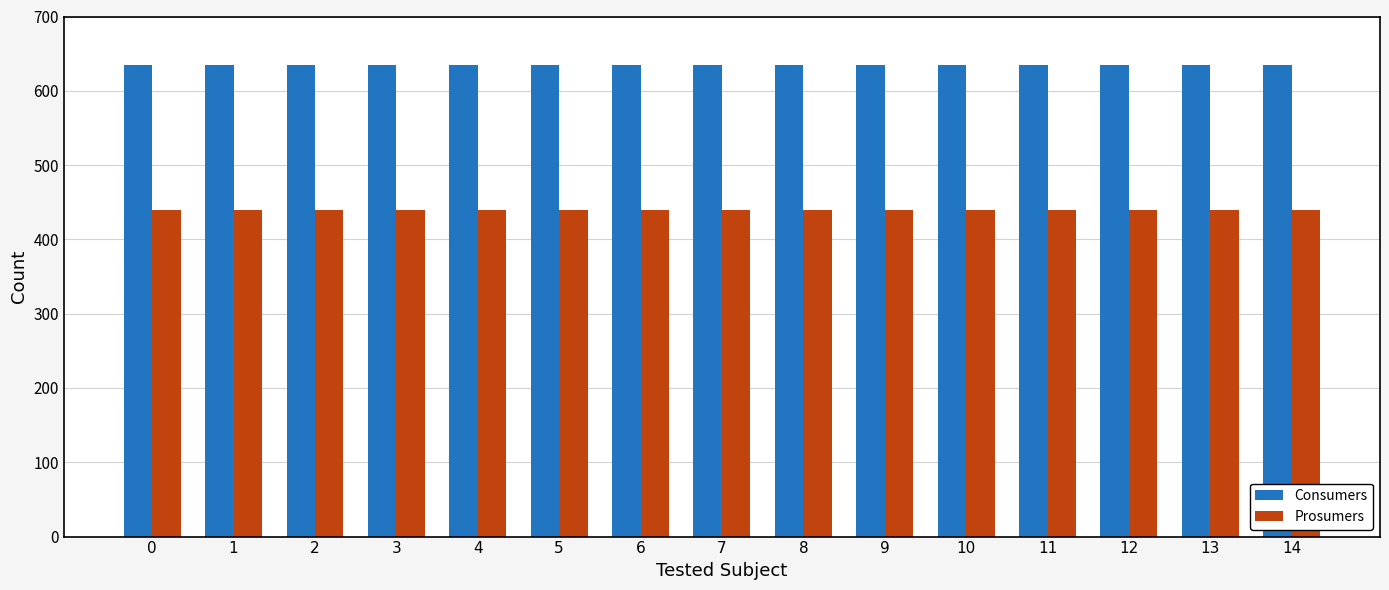

Reading left to right, transcribe all the data shown in this chart.

Consumers: 0=635	1=635	2=635	3=635	4=635	5=635	6=635	7=635	8=635	9=635	10=635	11=635	12=635	13=635	14=635
Prosumers: 0=440	1=440	2=440	3=440	4=440	5=440	6=440	7=440	8=440	9=440	10=440	11=440	12=440	13=440	14=440